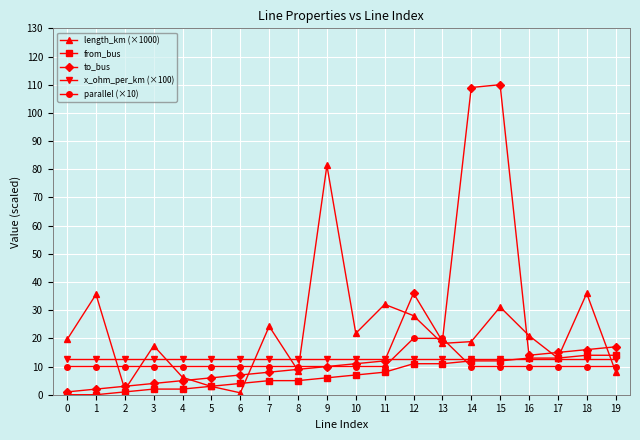

Count the number of data series in this chart.

5